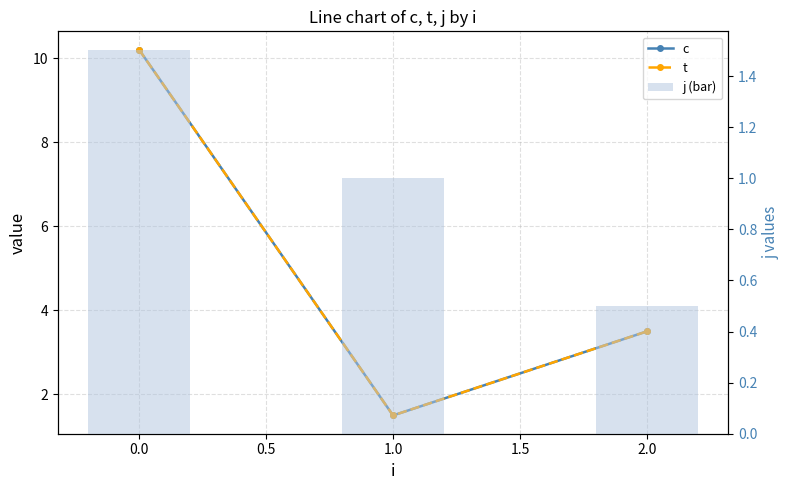

What is the highest value of the j (bar) series?

1.5